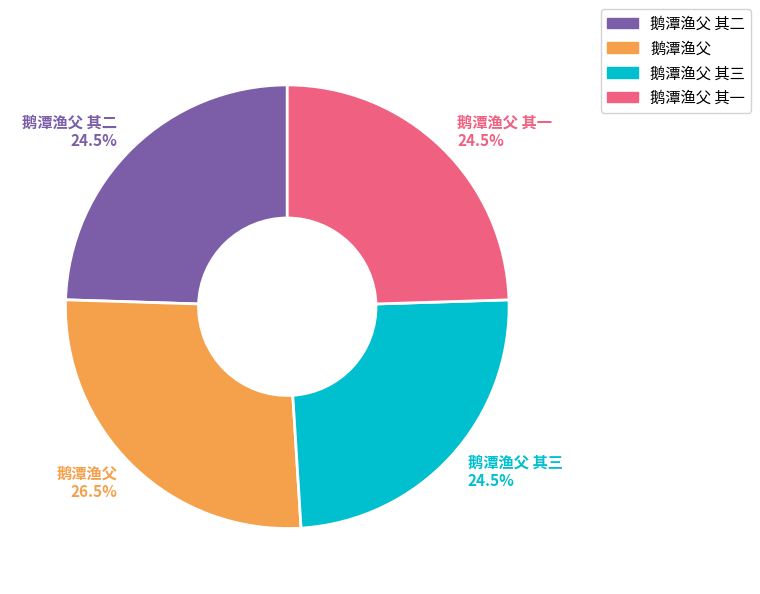

Does any single category account for the majority?

No